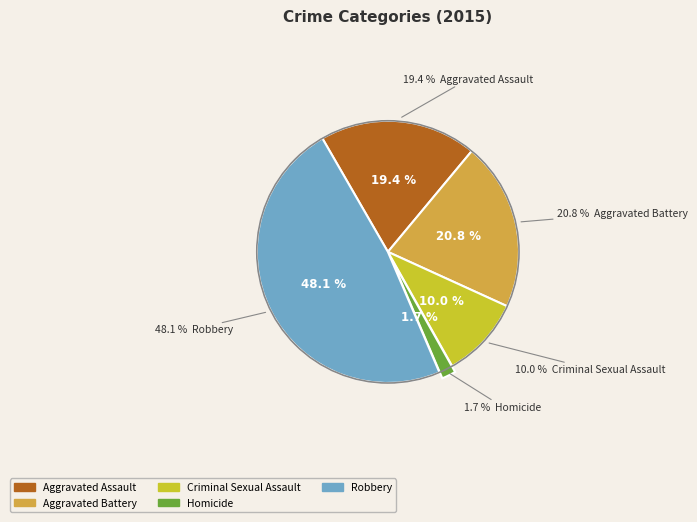

Is there any slice that represents more than half of the pie?

No